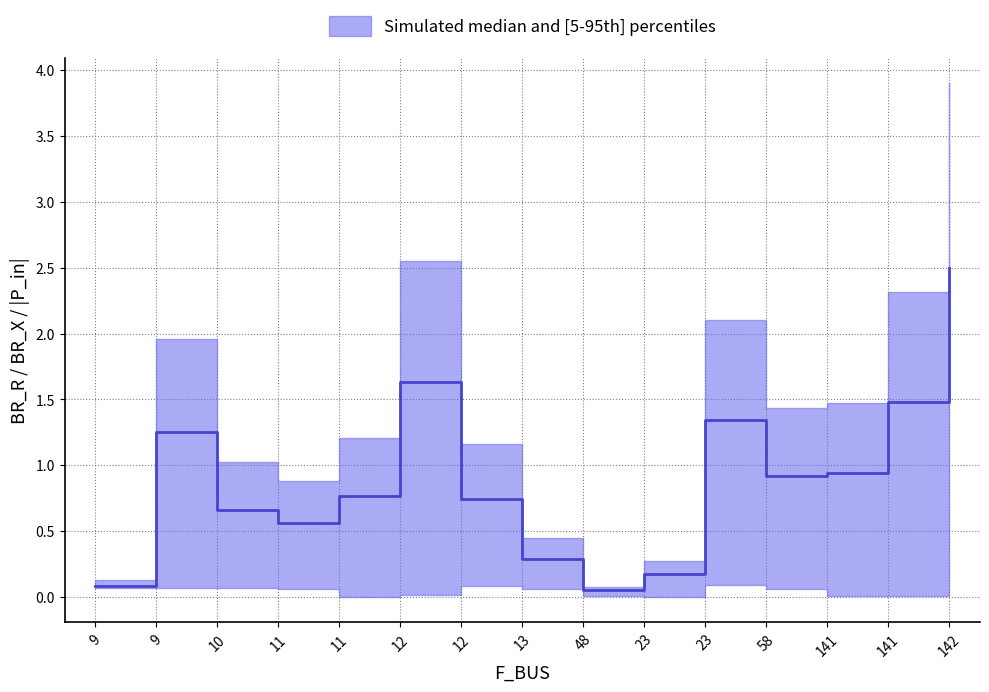

List the labels in order of value, smallest first.

48, 9, 23, 13, 11, 10, 12, 11, 58, 141, 9, 23, 141, 12, 142